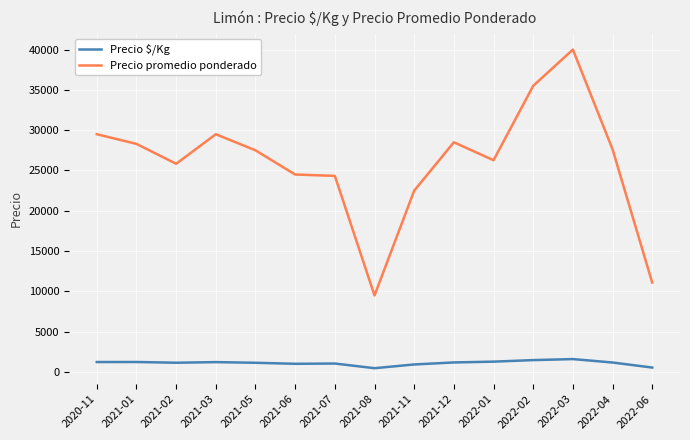

What is the smallest value displayed?

475